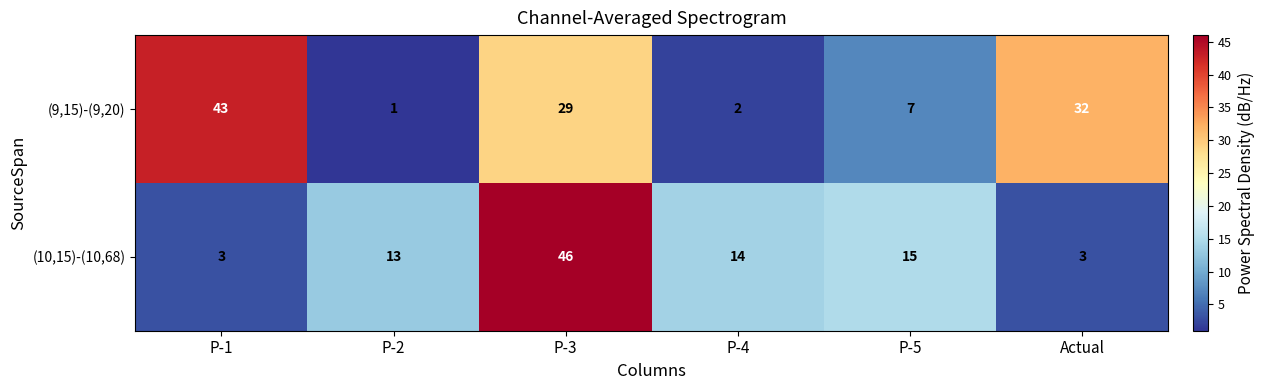

What is the greatest value displayed?

46